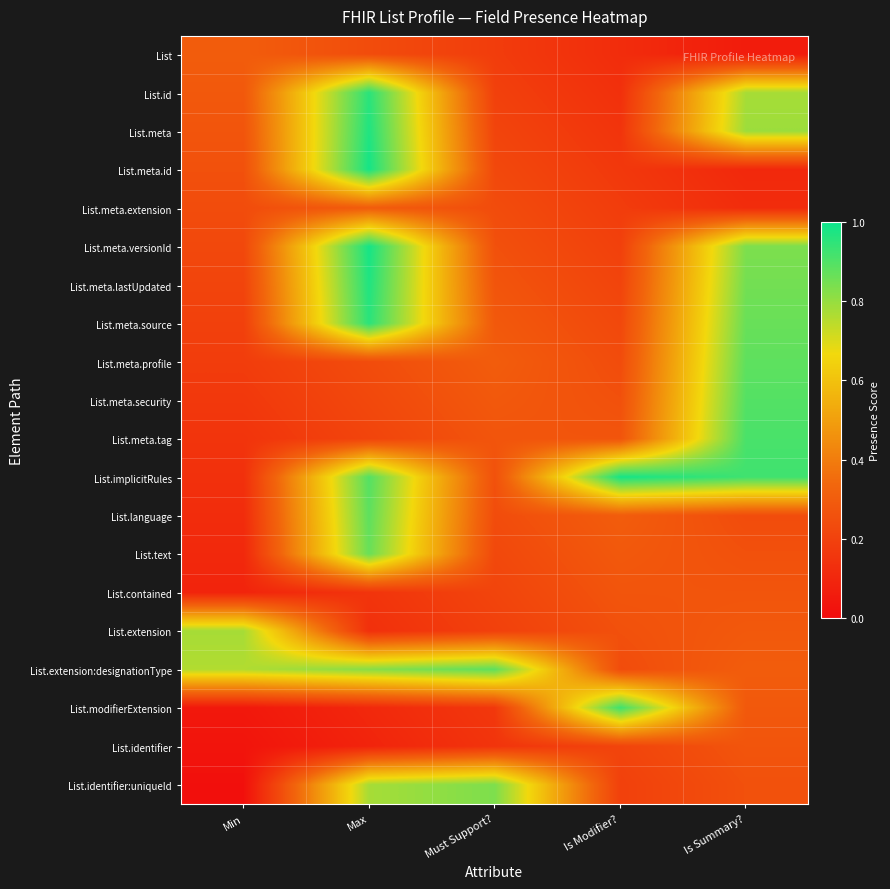

At which category is the sum across all series the highest?

Max